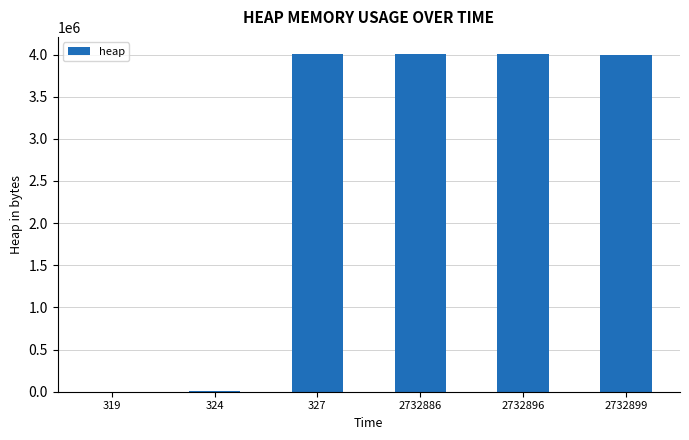

What is the sum of all values?

16023459